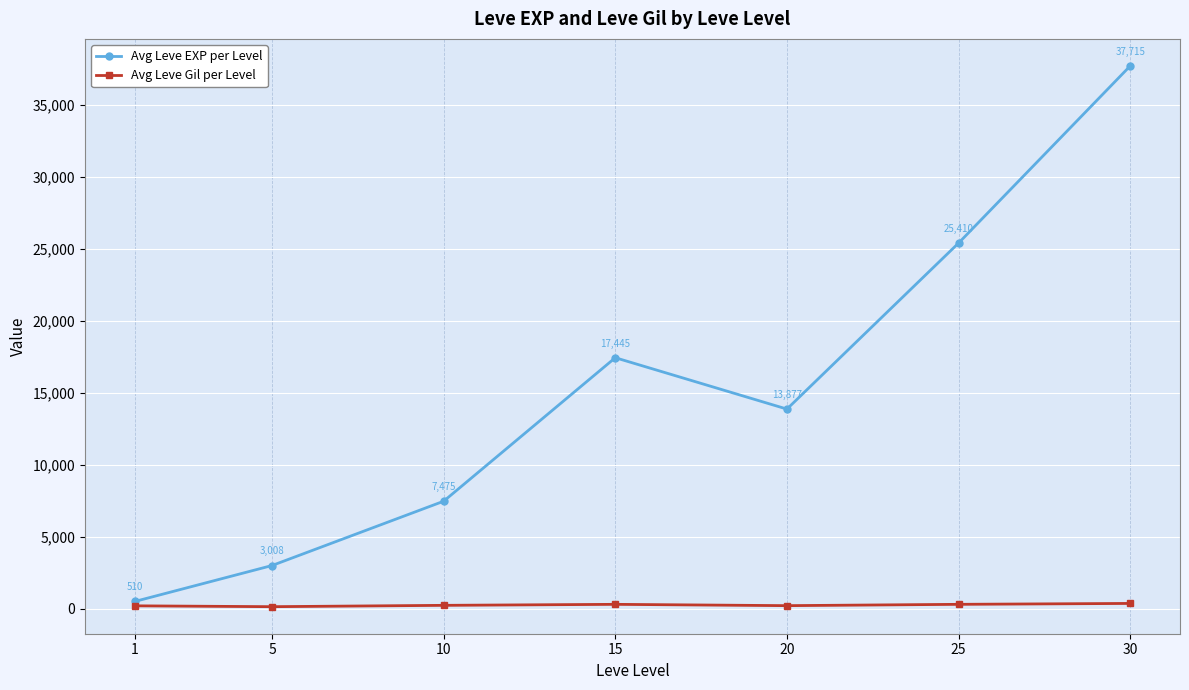

What is the value of the Avg Leve Gil per Level point at the 1st from the left?

208.7